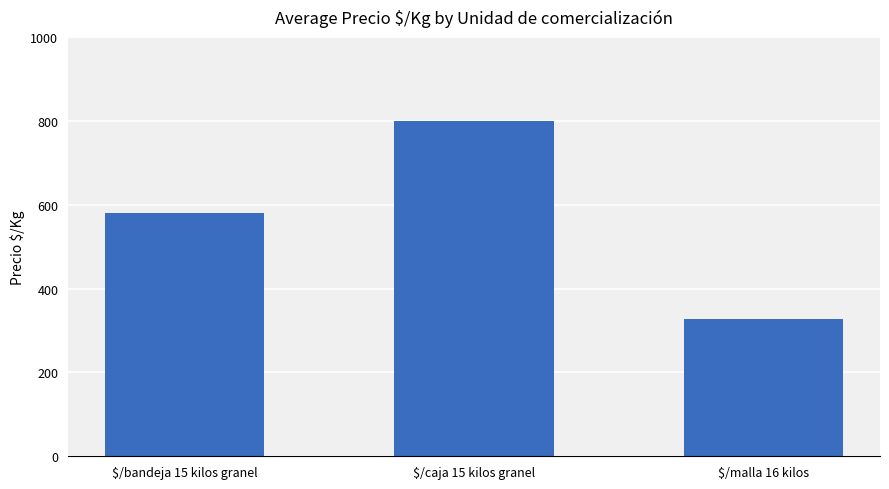

Are the bars horizontal?

No